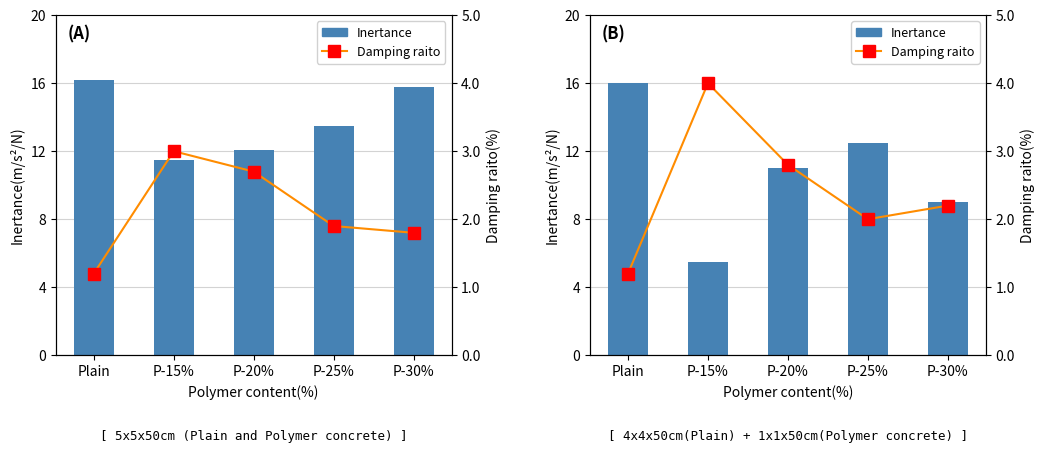

What is the label of the 5th bar from the right?

Plain